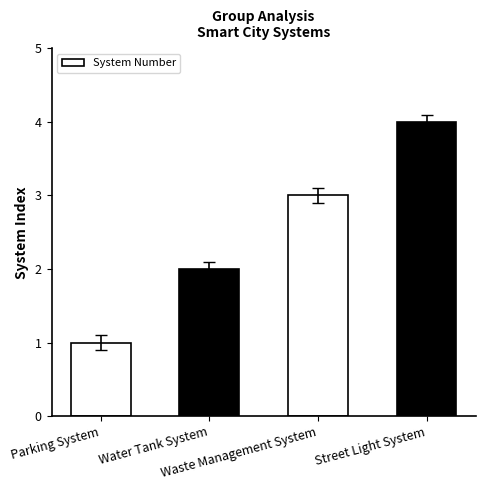

Reading right to left, transcribe all the data shown in this chart.

4	3	2	1